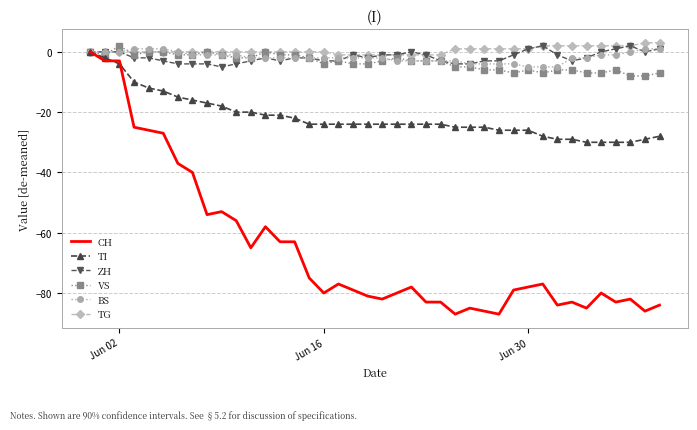

What is the maximum value shown in the chart?

3